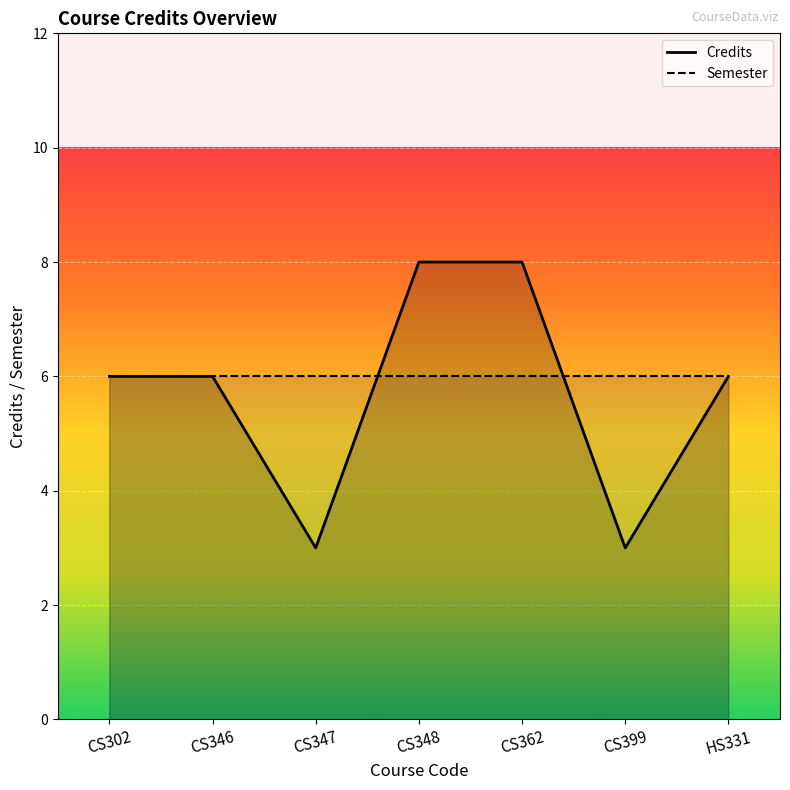

Reading right to left, extract all data points from this chart.

Credits: HS331=6	CS399=3	CS362=8	CS348=8	CS347=3	CS346=6	CS302=6
Semester: HS331=6	CS399=6	CS362=6	CS348=6	CS347=6	CS346=6	CS302=6